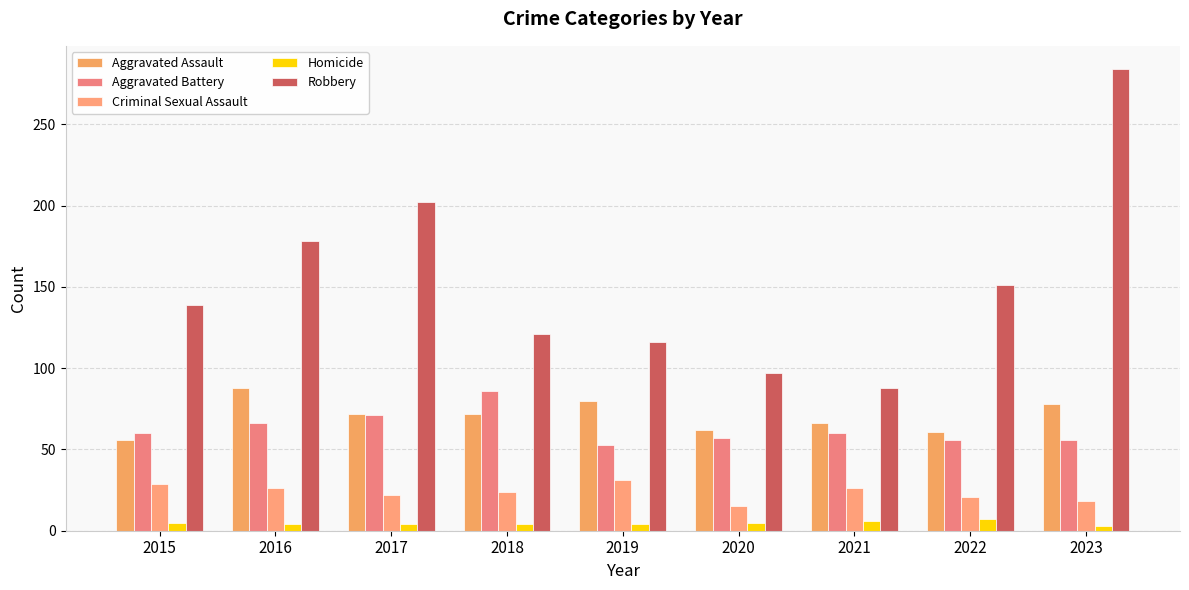

How many groups of bars are there?

9